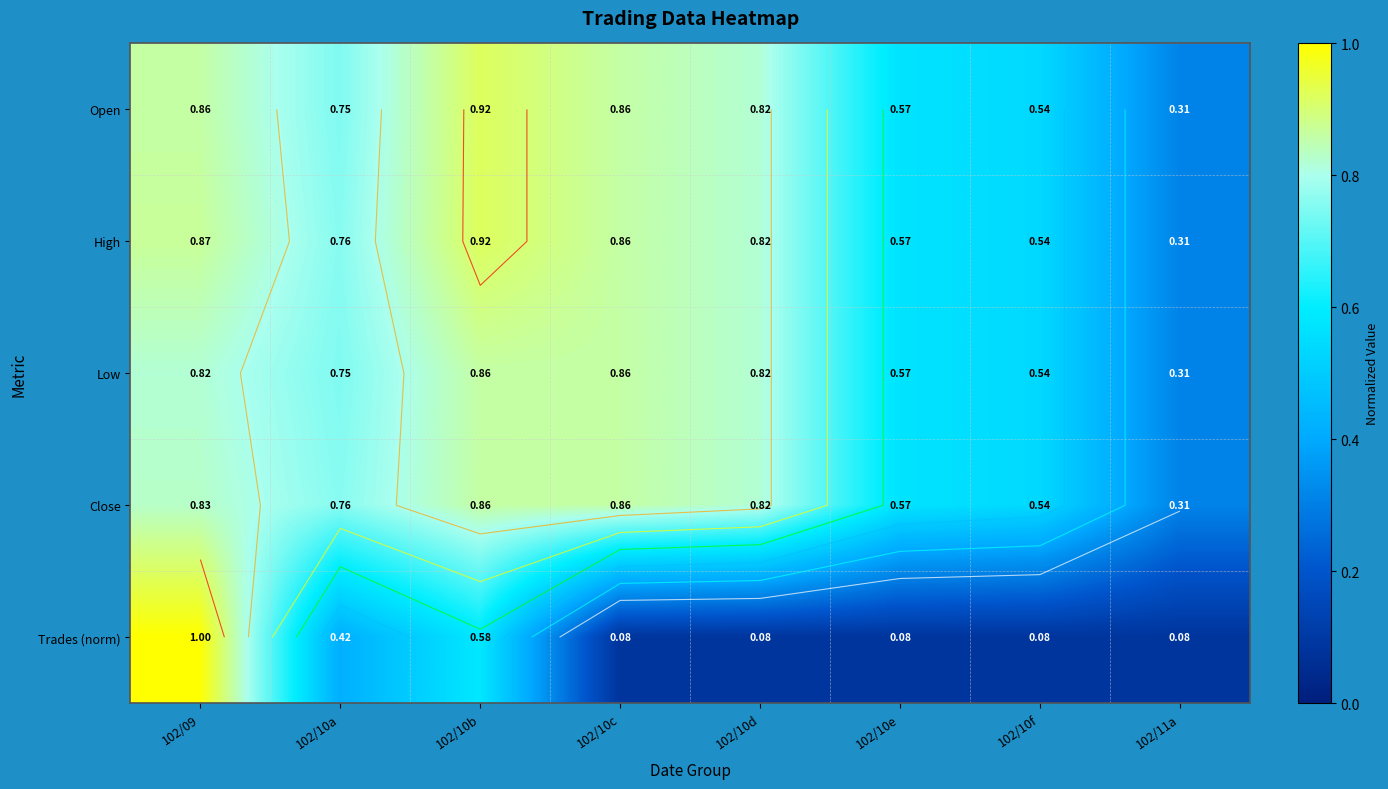

Which series has the largest total across all categories?

High